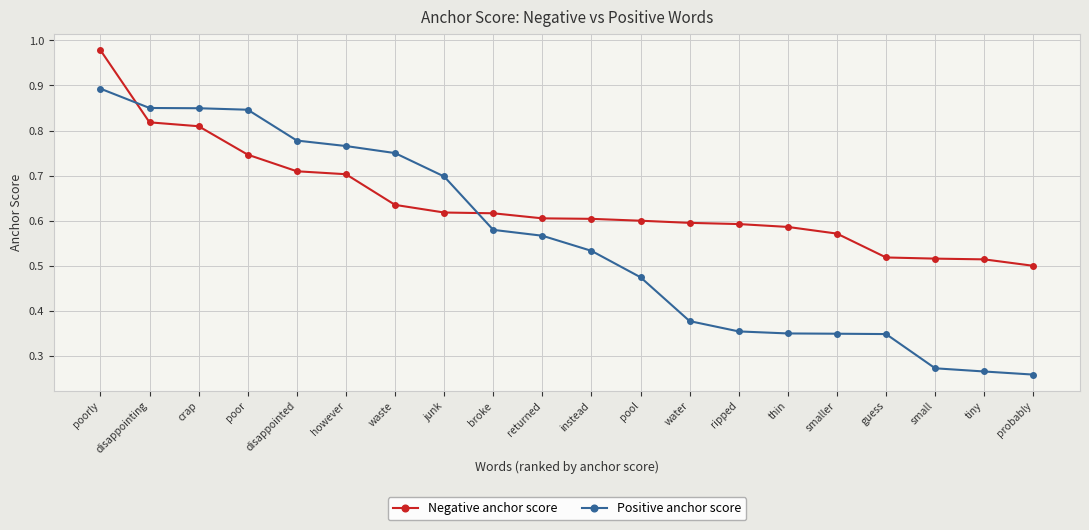

What are all the series names shown in the legend?

Negative anchor score, Positive anchor score